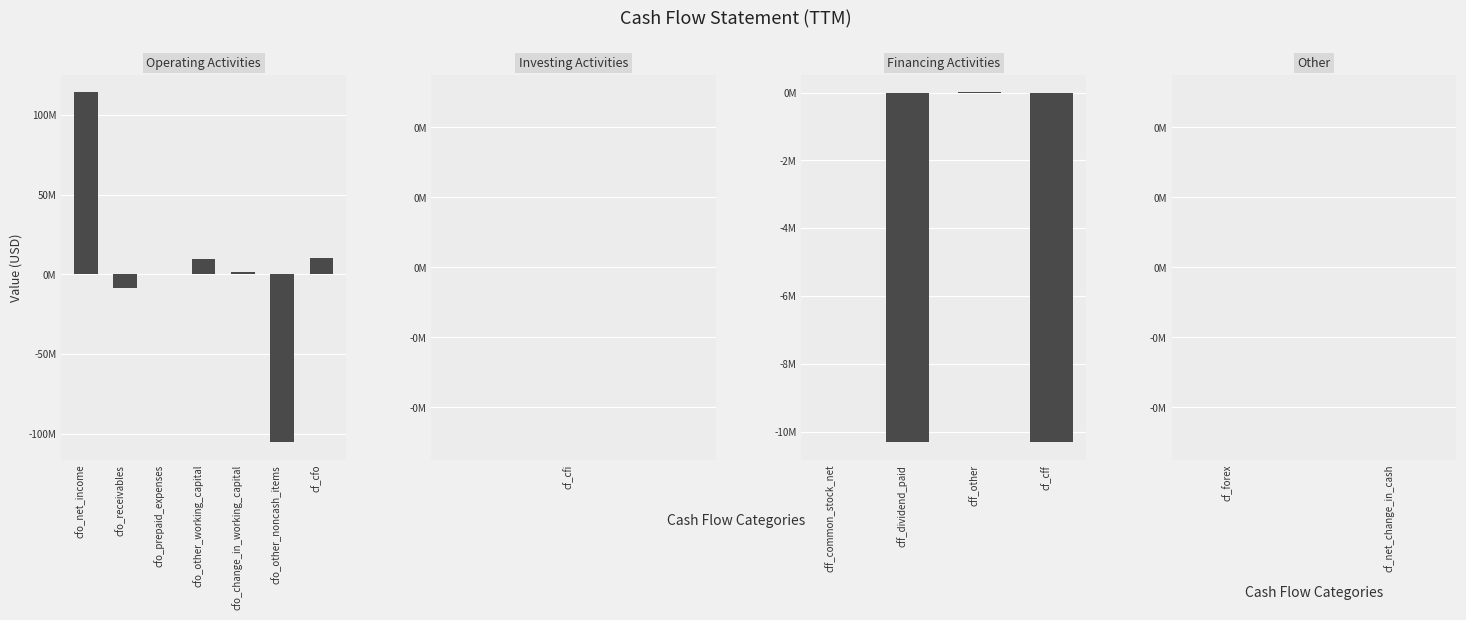

How many positive values are there?

6